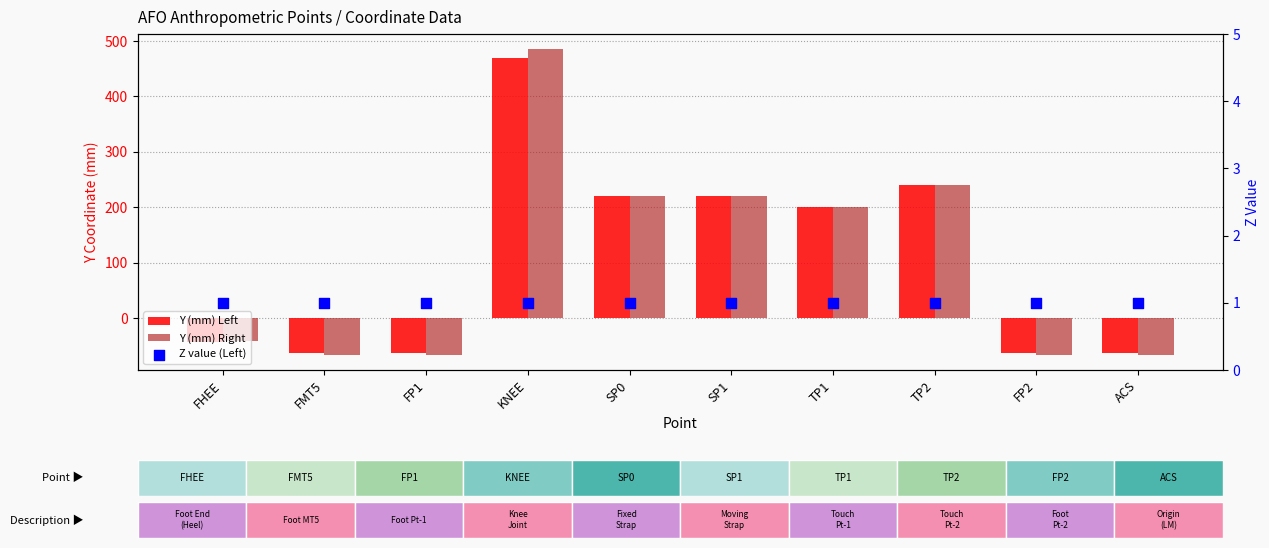

What is the total value across all series at TP1?

401